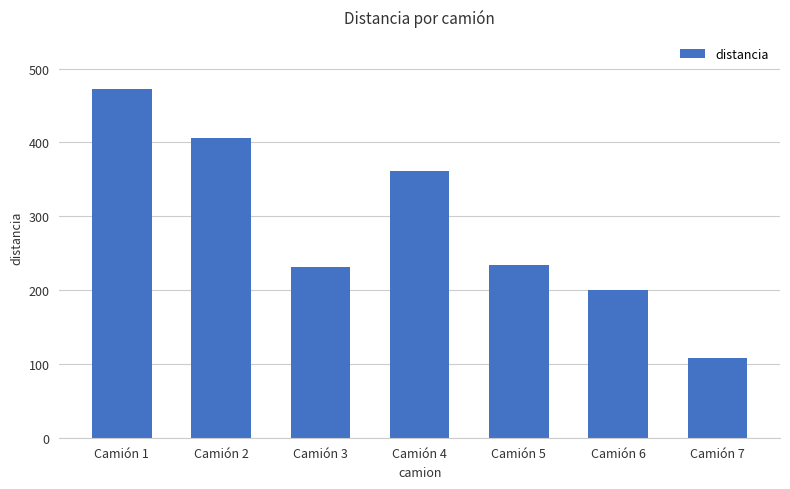

Reading left to right, what are all the values shown in this chart?

Camión 1=471.9	Camión 2=406.2	Camión 3=230.9	Camión 4=361.0	Camión 5=234.1	Camión 6=200.1	Camión 7=108.6